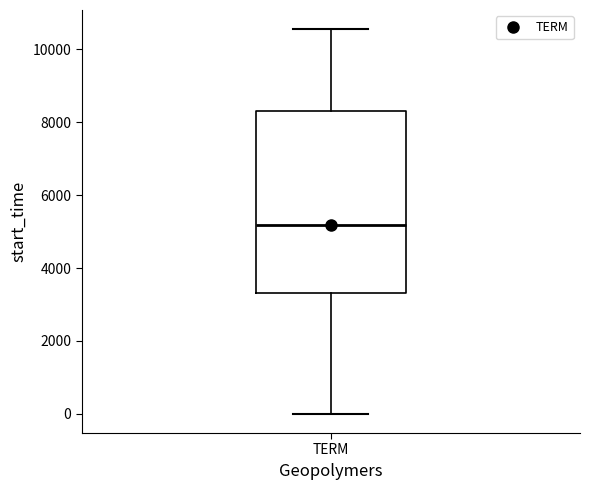

Where is the lower edge of the box for TERM on the y-axis? The values are not printed on the chart, so give them approximately, as read against the axis.

3400